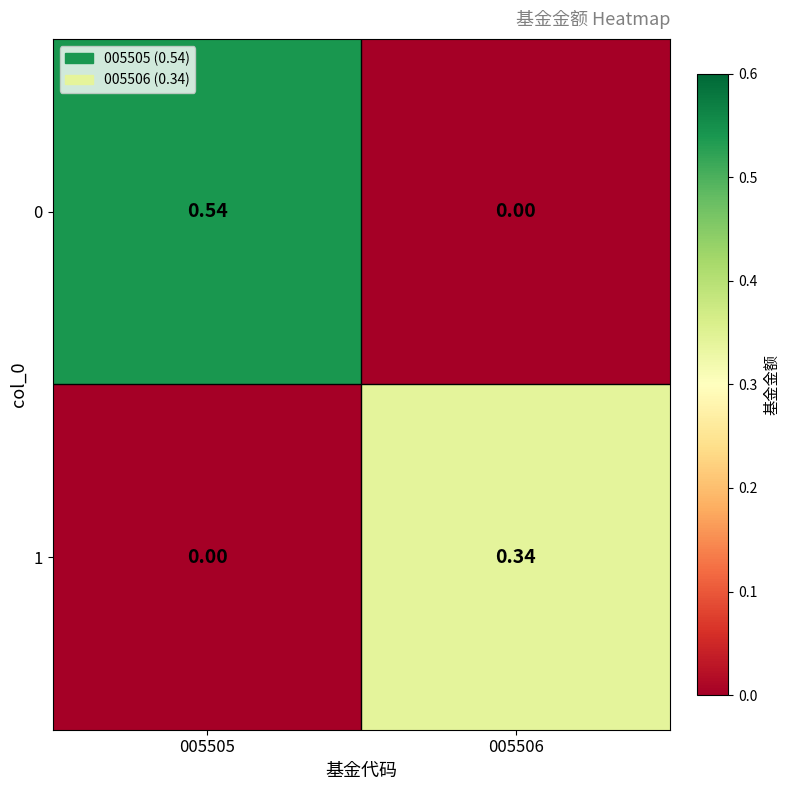

Count the number of data series in this chart.

2